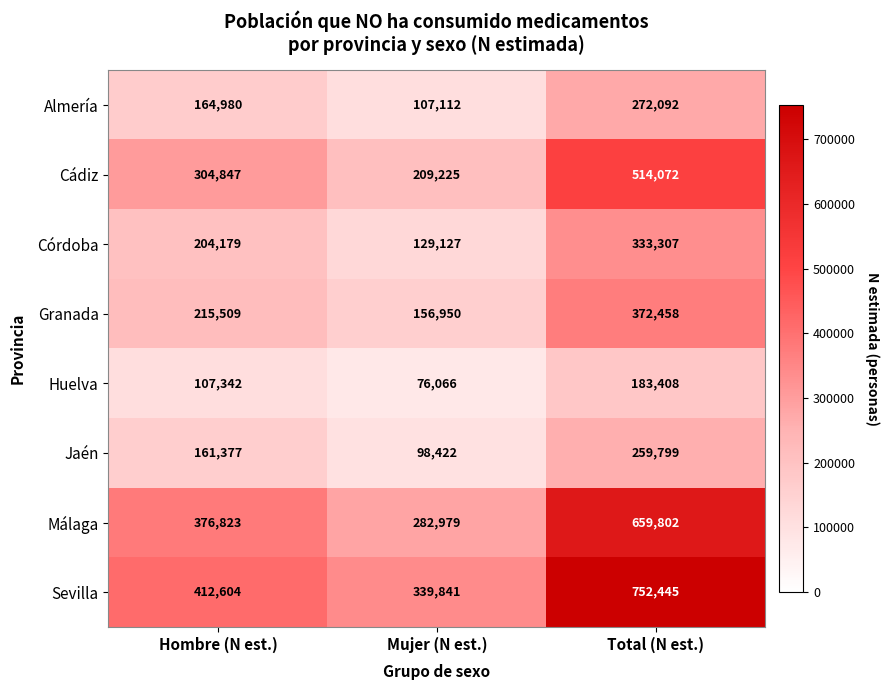

The Granada series shows 156950 at Mujer (N est.). True or false?

True